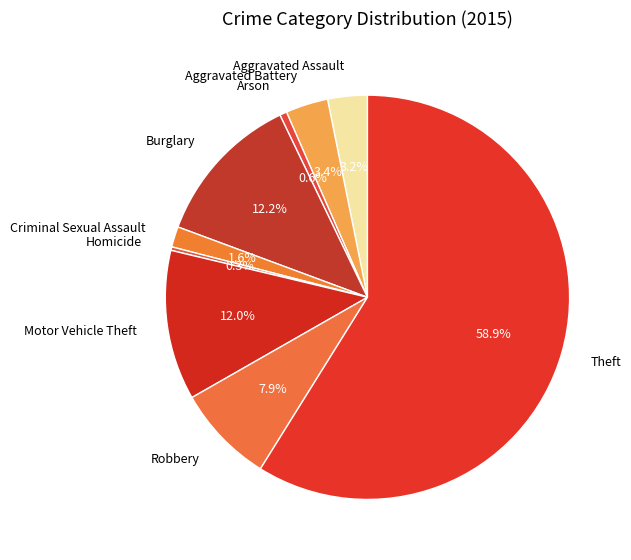

Is it true that Theft is 74% of the pie?

False